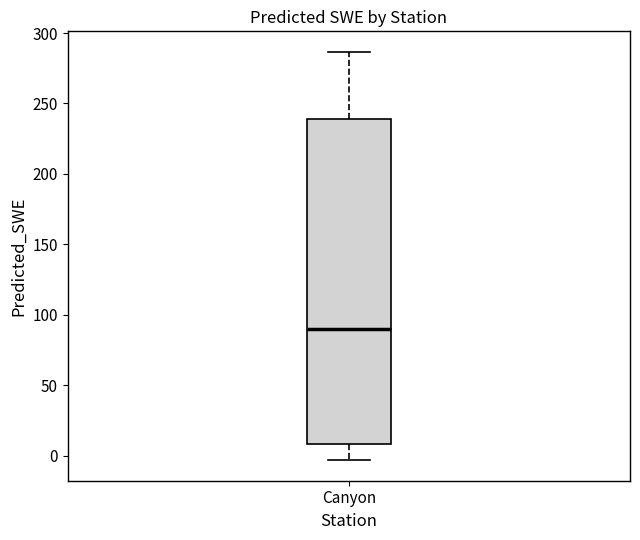

Transcribe this box plot: give where the median line is, the range the box spans, and where the two whiskers end, as read against the y-axis. The values are not printed on the chart, so give them approximately, as read against the axis.

median 90, box 10 to 240, whiskers -5 to 285